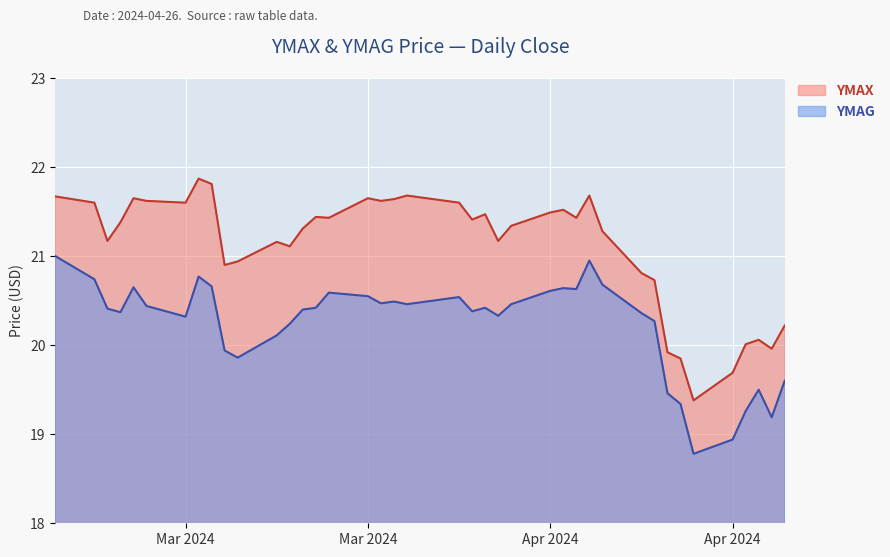

Is the value of YMAG at 25 greater than the value of YMAX at 27?

No